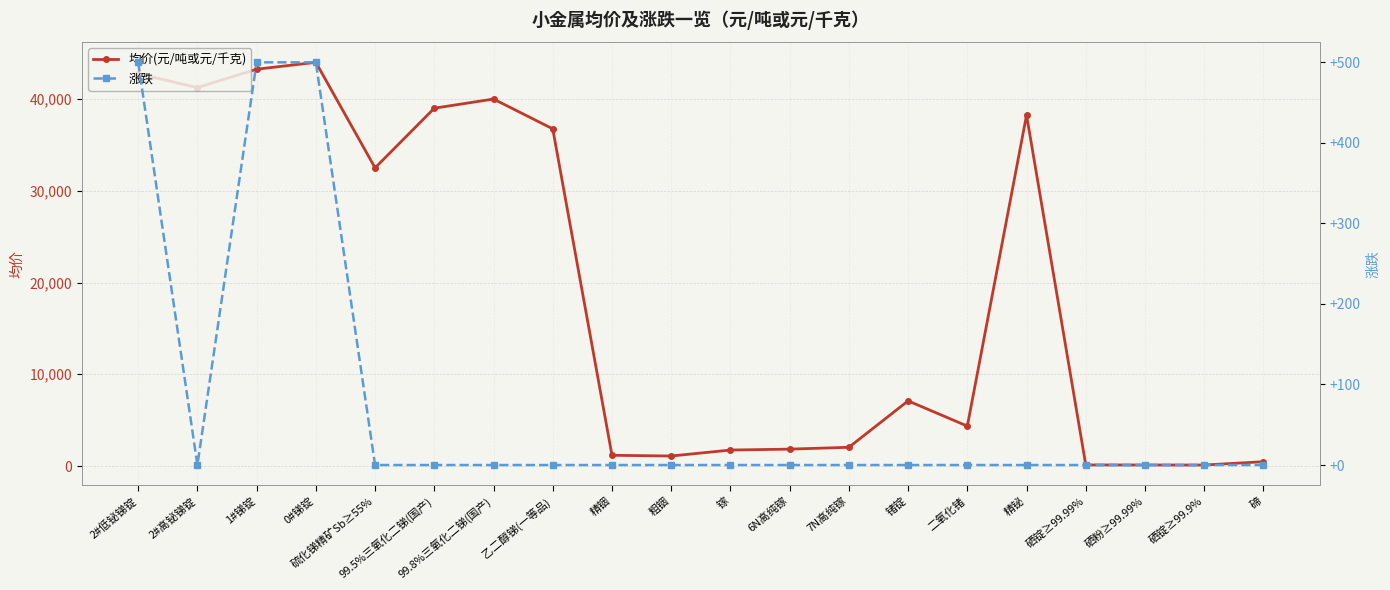

How many values in the 涨跌 series exceed 0?

3